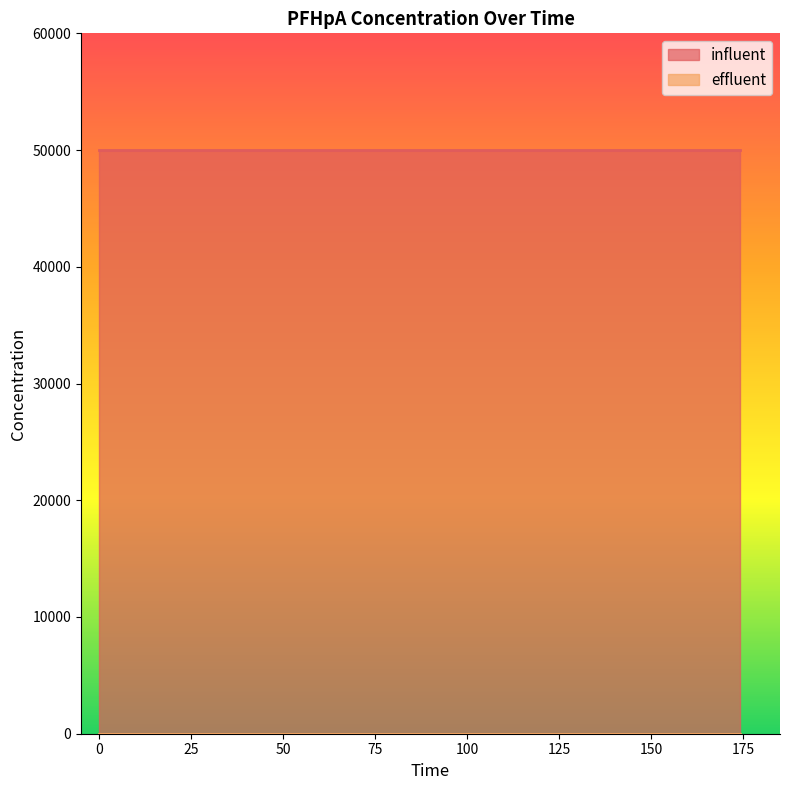

The value of influent at 174 is 50000. True or false?

True